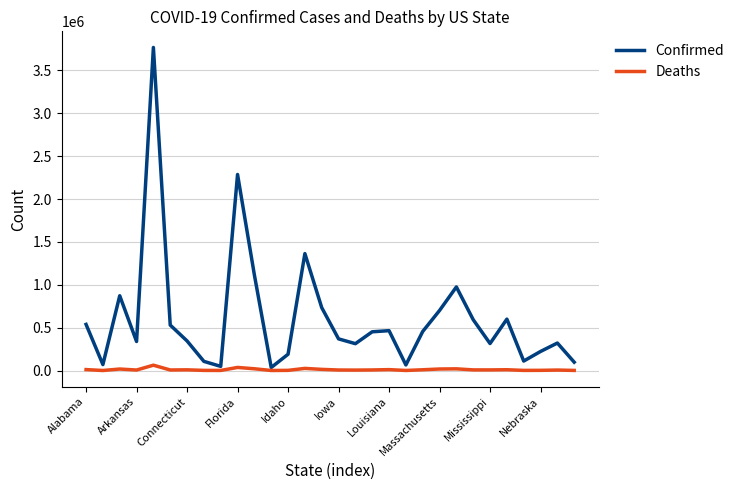

Which series has the largest total across all categories?

Confirmed